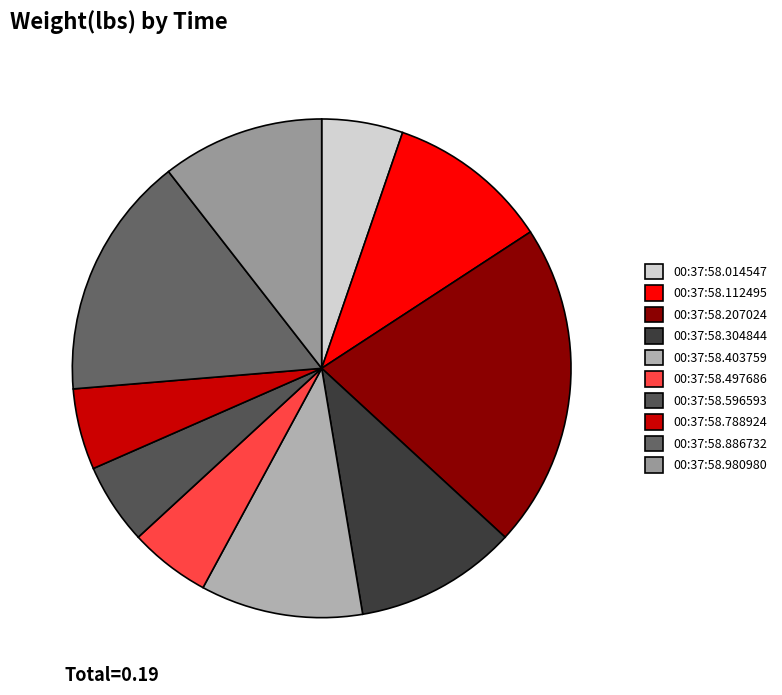

How many slices are in this pie chart?

10